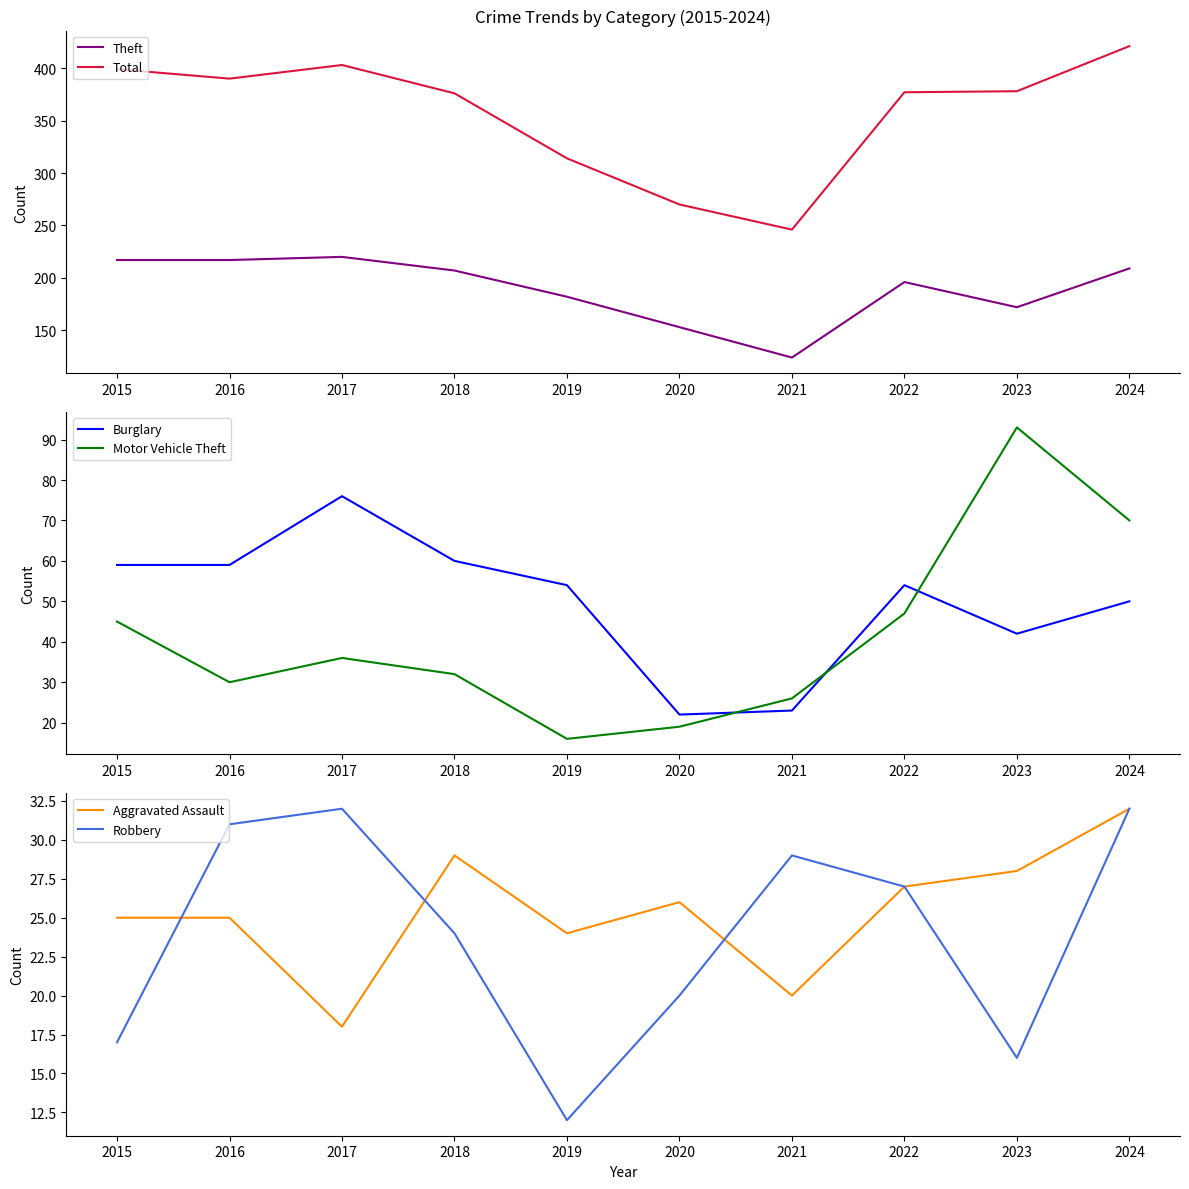

True or false: Theft has a value of 196 at 2022.

True